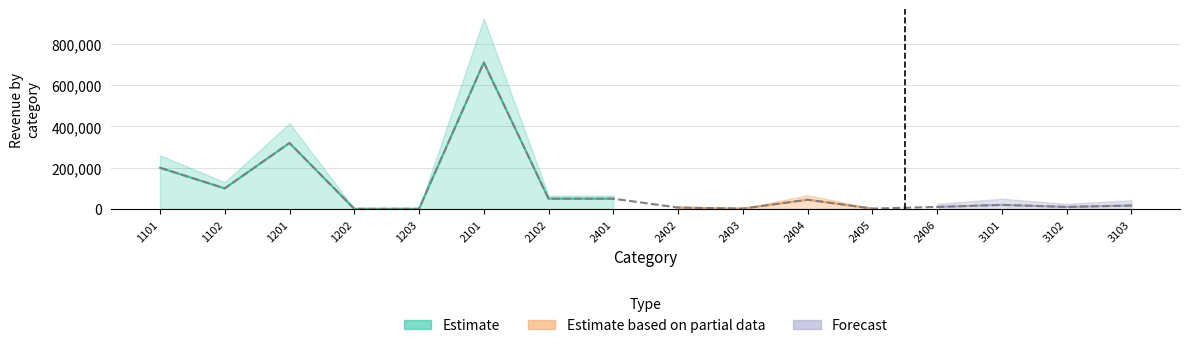

At which label does Estimate first exceed 20000?

1101